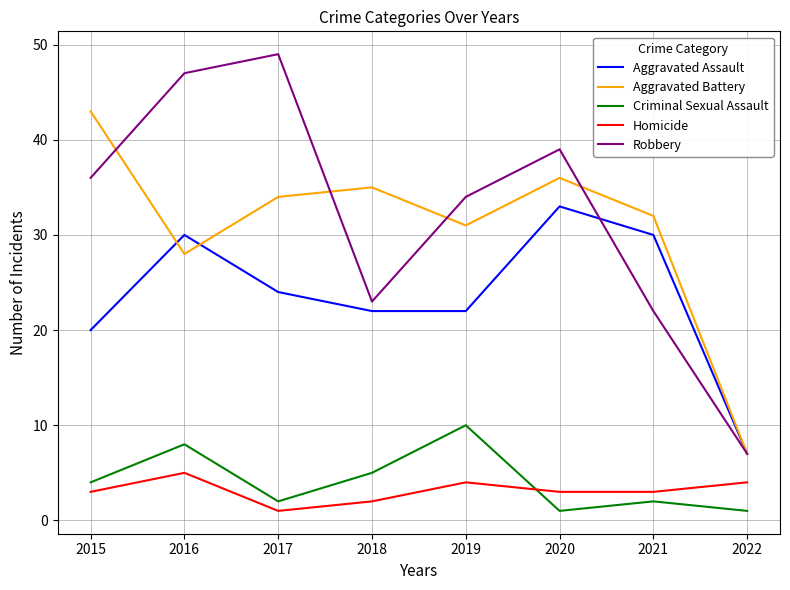

At which category is the sum across all series the highest?

2016